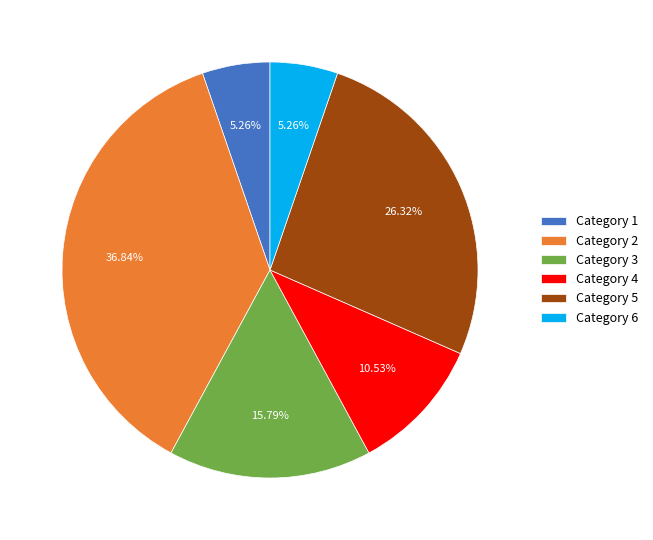

Between Category 1 and Category 2, which is larger?

Category 2